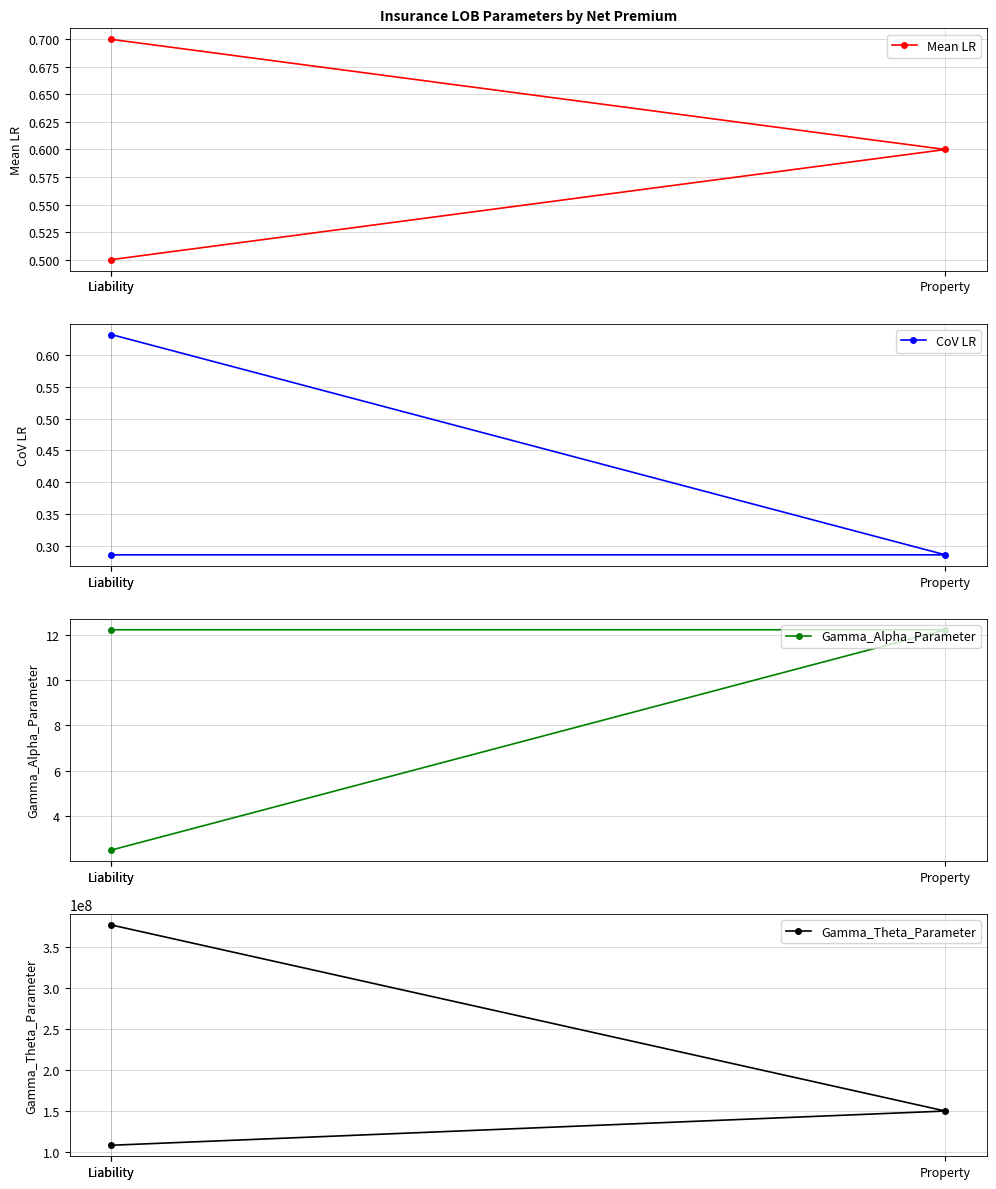

Where is Gamma_Theta_Parameter nearest to the value 242346219?

Property